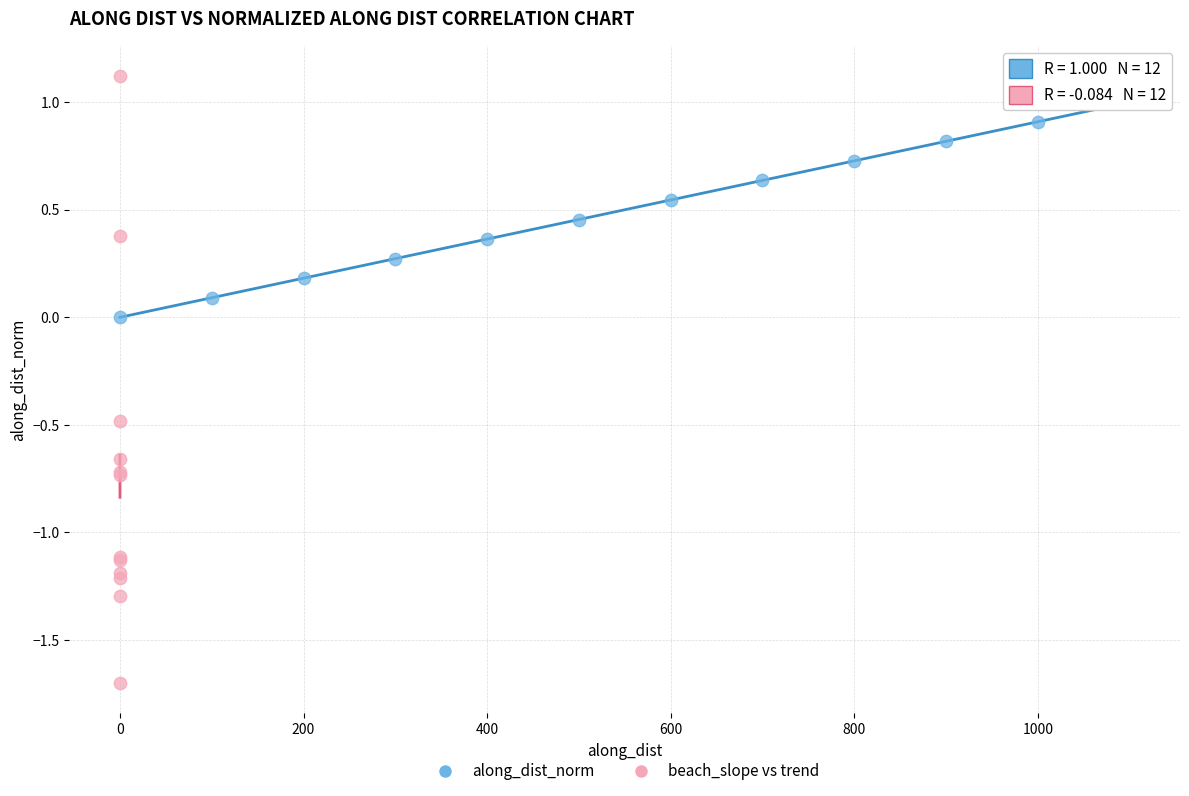

Which series reaches the minimum Y coordinate?

beach_slope vs trend